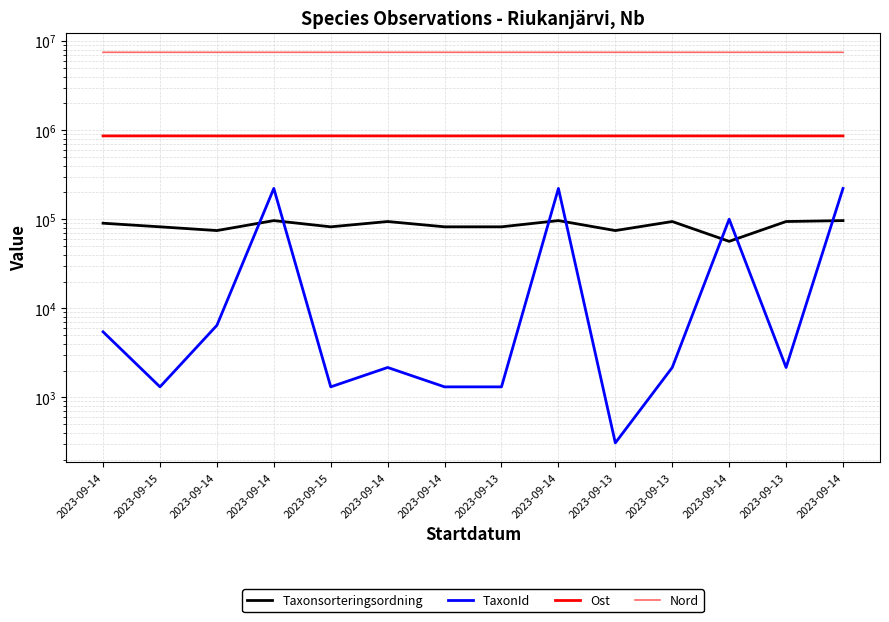

Reading left to right, what are all the values shown in this chart?

Taxonsorteringsordning: 2023-09-14=90297	2023-09-15=82248	2023-09-14=74647	2023-09-14=96610	2023-09-15=82248	2023-09-14=94324	2023-09-14=82248	2023-09-13=82248	2023-09-14=96610	2023-09-13=74640	2023-09-13=94324	2023-09-14=56478	2023-09-13=94324	2023-09-14=96610
TaxonId: 2023-09-14=5447	2023-09-15=1312	2023-09-14=6440	2023-09-14=221945	2023-09-15=1312	2023-09-14=2166	2023-09-14=1312	2023-09-13=1312	2023-09-14=221945	2023-09-13=308	2023-09-13=2166	2023-09-14=100138	2023-09-13=2166	2023-09-14=221945
Ost: 2023-09-14=862743	2023-09-15=863379	2023-09-14=862530	2023-09-14=862551	2023-09-15=863310	2023-09-14=862542	2023-09-14=862503	2023-09-13=862740	2023-09-14=862545	2023-09-13=862706	2023-09-13=862760	2023-09-14=862727	2023-09-13=862698	2023-09-14=862764
Nord: 2023-09-14=7494874	2023-09-15=7495364	2023-09-14=7495212	2023-09-14=7495255	2023-09-15=7495404	2023-09-14=7495243	2023-09-14=7495190	2023-09-13=7494941	2023-09-14=7495228	2023-09-13=7494979	2023-09-13=7494924	2023-09-14=7494934	2023-09-13=7494974	2023-09-14=7494870